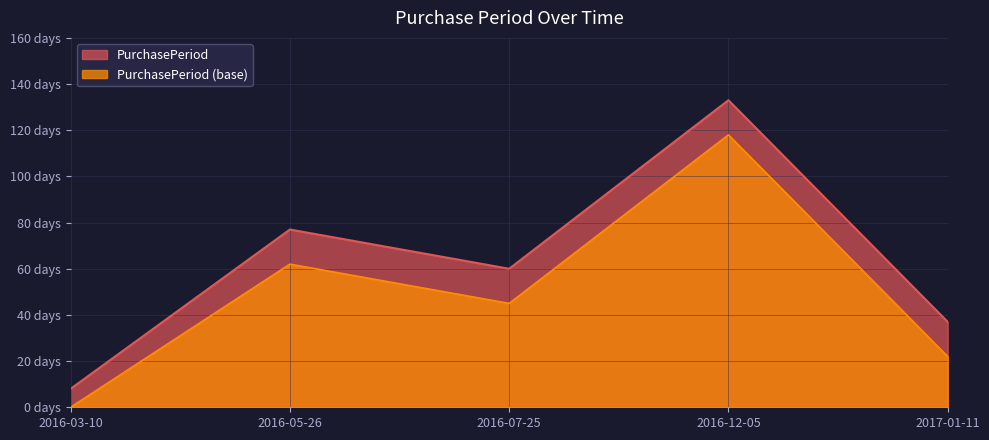

At which category does the chart reach its minimum across all series?

2016-03-10